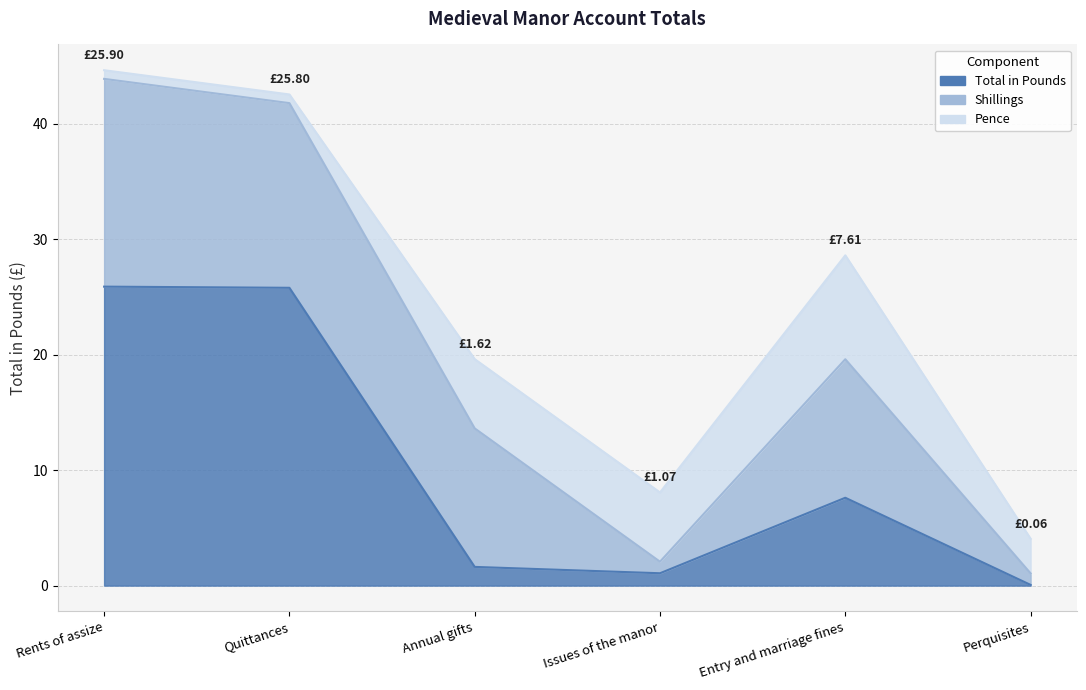

At which category is the sum across all series the highest?

Rents of assize